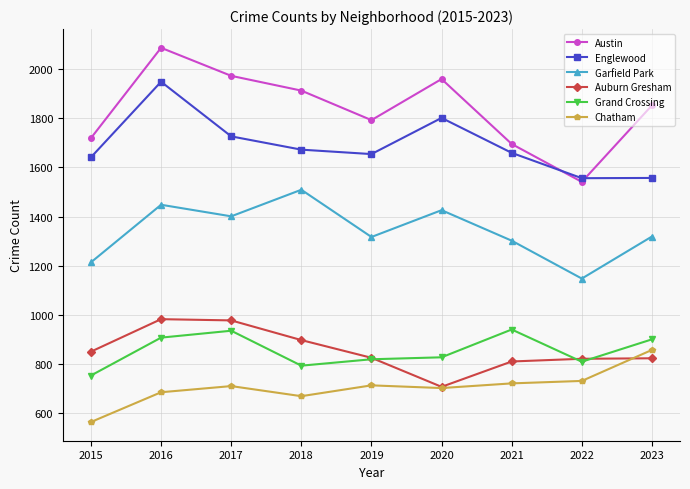

What is the approximate value of Englewood at 2023, to the nearest 10?

1560